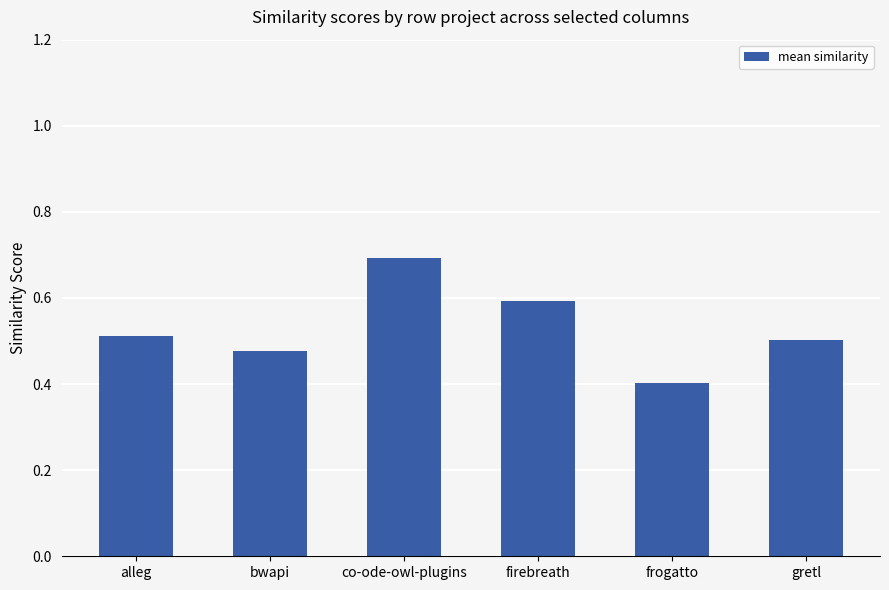

What is the minimum value shown in the chart?

0.4